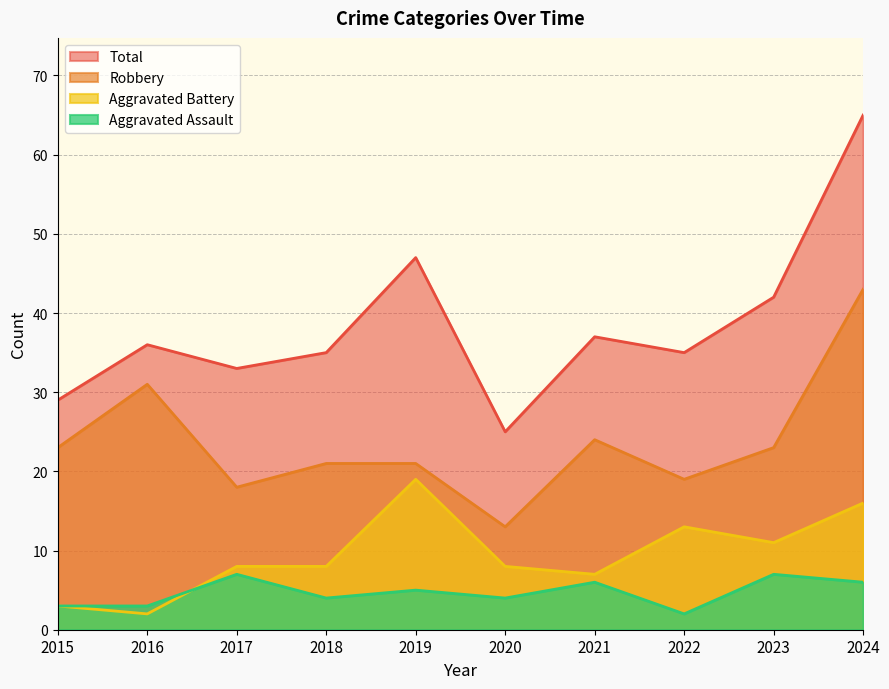

What is the difference between the highest and lowest values at 2020?

21